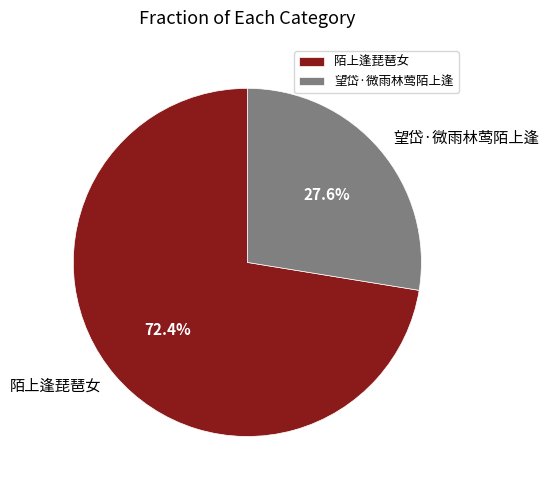

To the nearest percent, what is the combined percentage of 陌上逢琵琶女 and 望岱·微雨林莺陌上逢?

100%